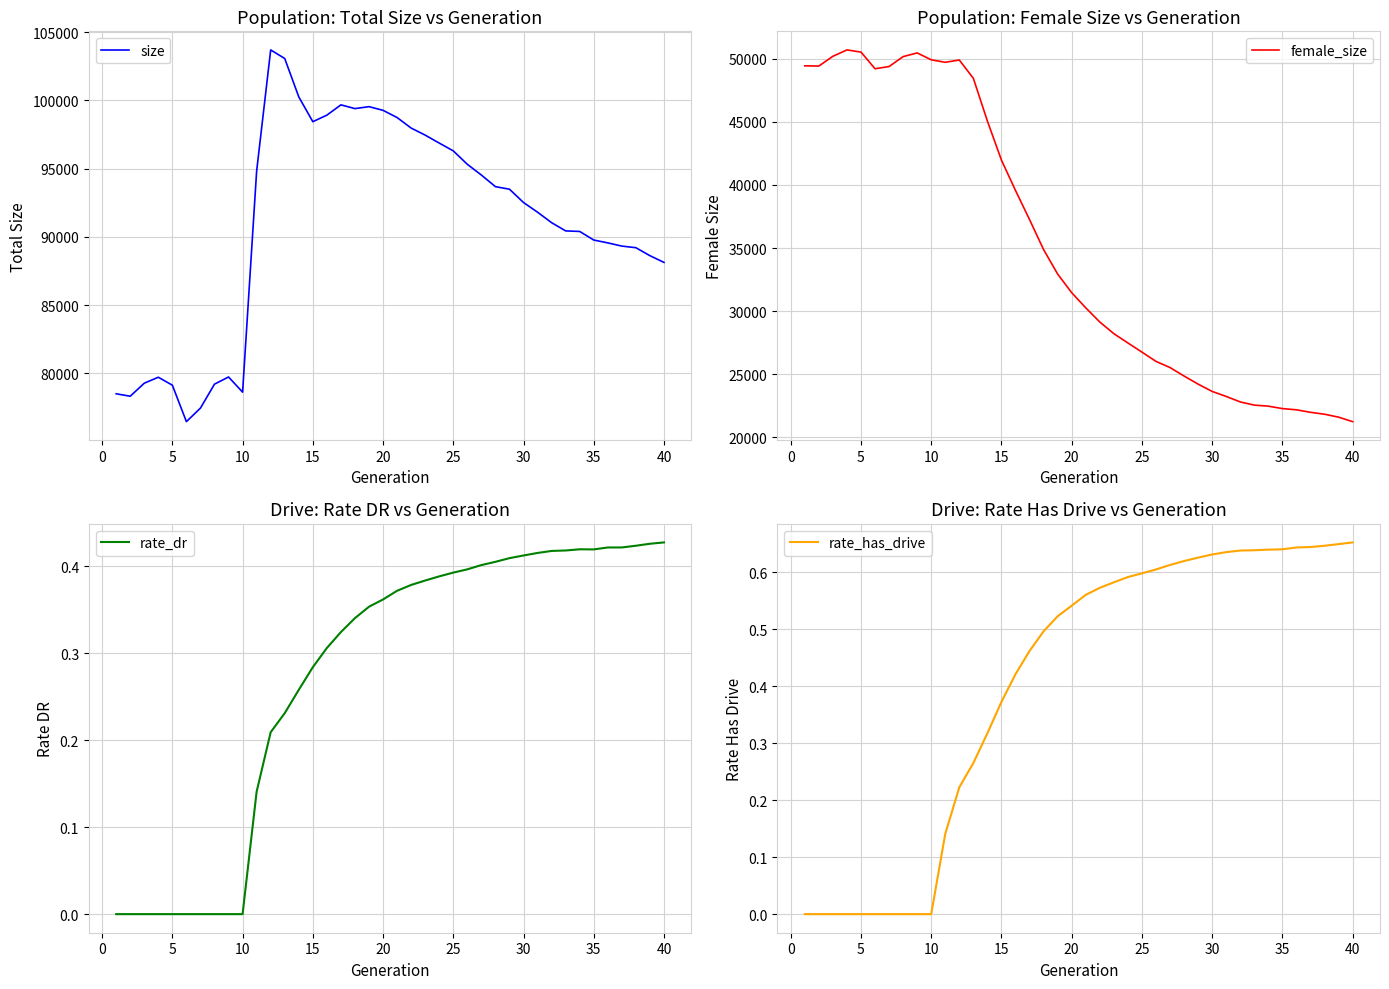

What is the lowest value of the size series?

76464